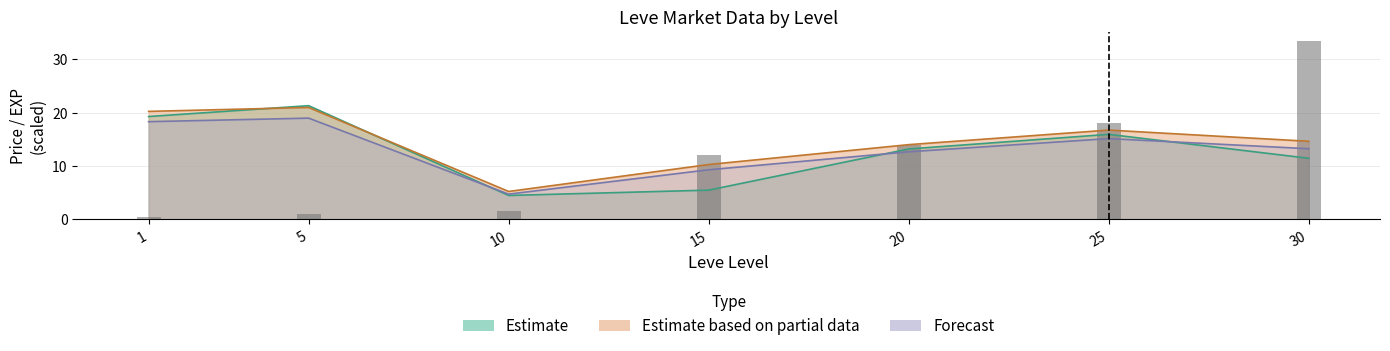

What is the difference between the maximum and minimum values?

33.0